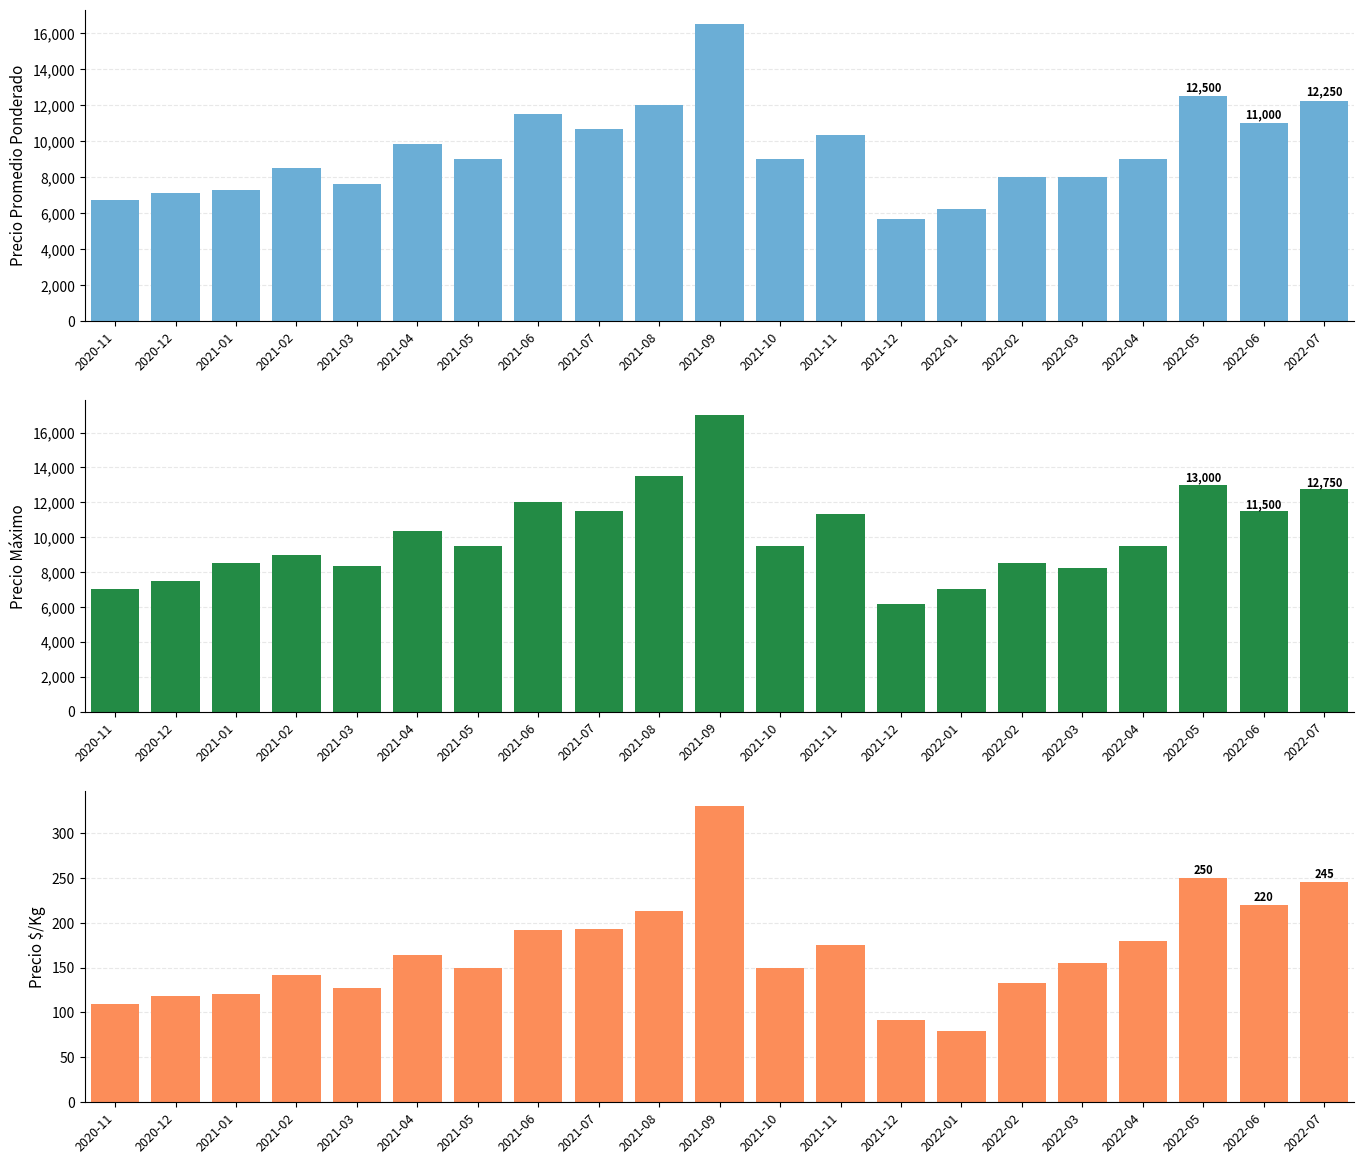

Rank the series at 2020-12 from highest to lowest value.

Precio máximo, Precio promedio ponderado, Precio $/Kg